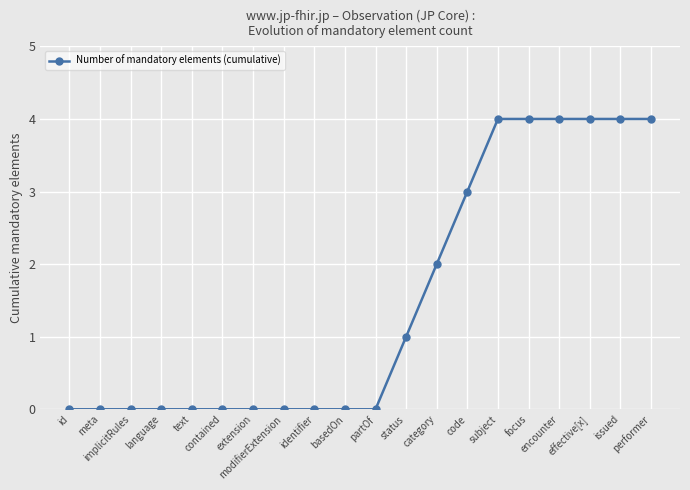

How many lines are shown in the chart?

1